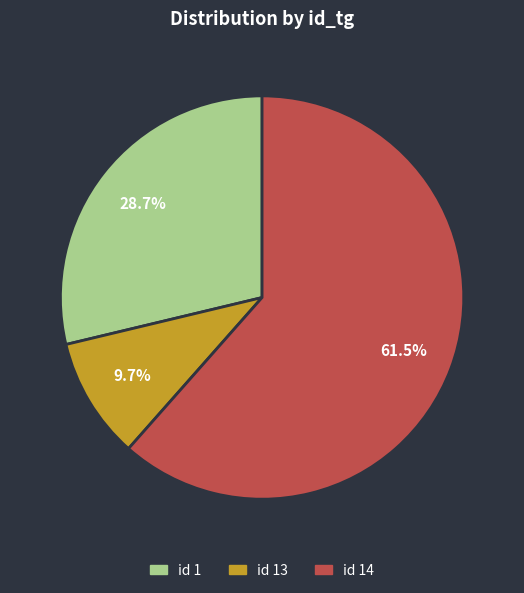

What is the largest slice in the pie chart?

id 14